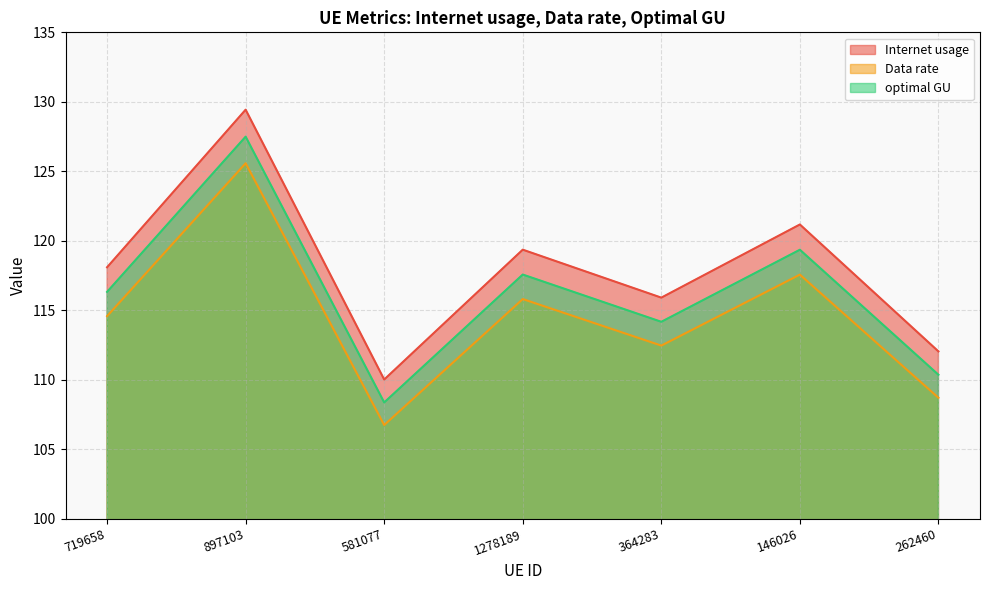

What is the label of the 3rd point from the right?

364283